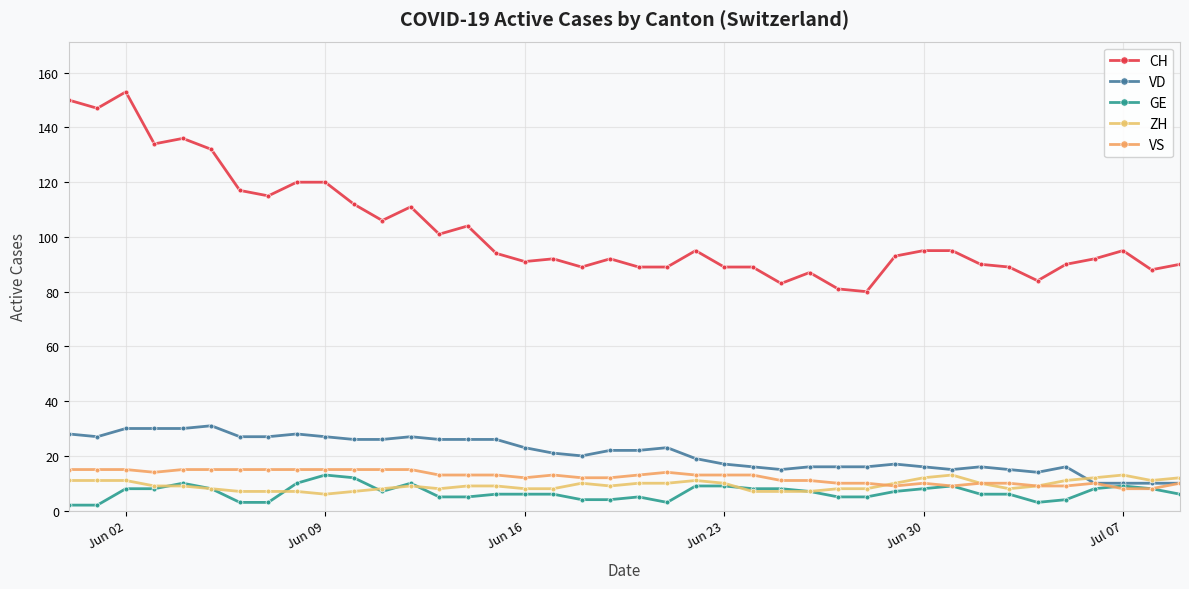

How many categories are shown in the chart?

40